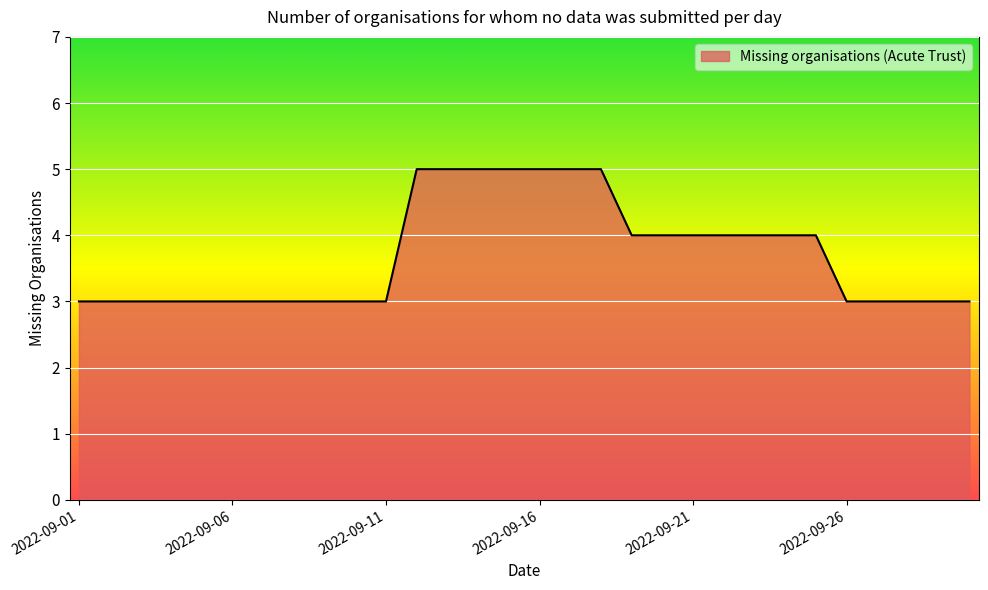

What is the greatest value displayed?

5